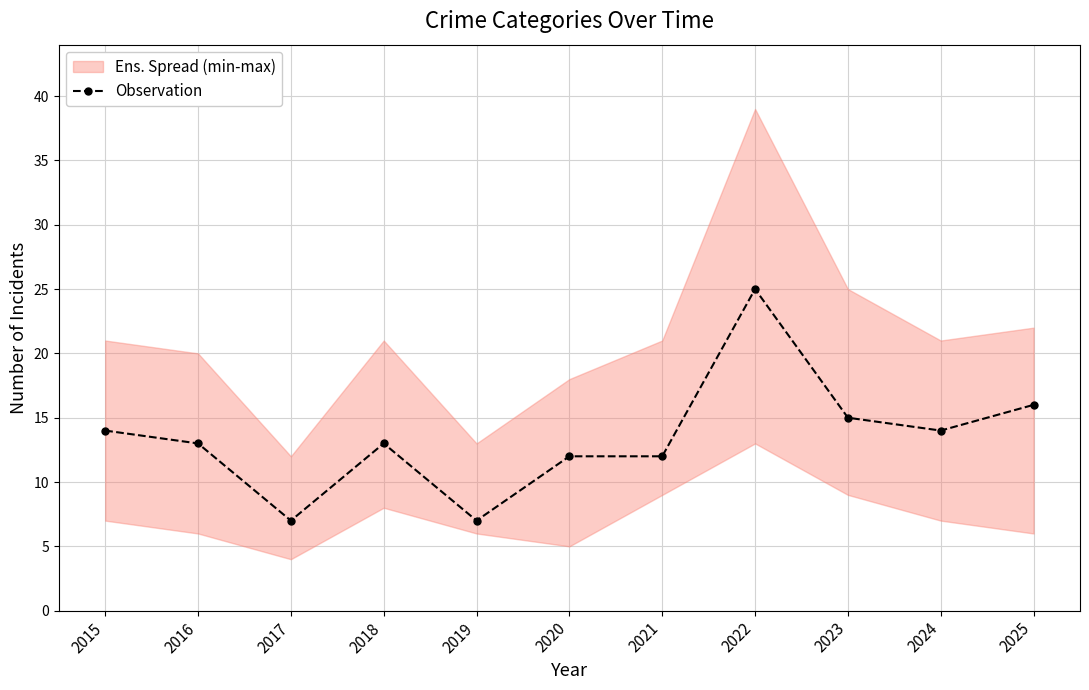

Rank the categories by value from lowest to highest.

2017, 2019, 2020, 2021, 2016, 2018, 2015, 2024, 2023, 2025, 2022